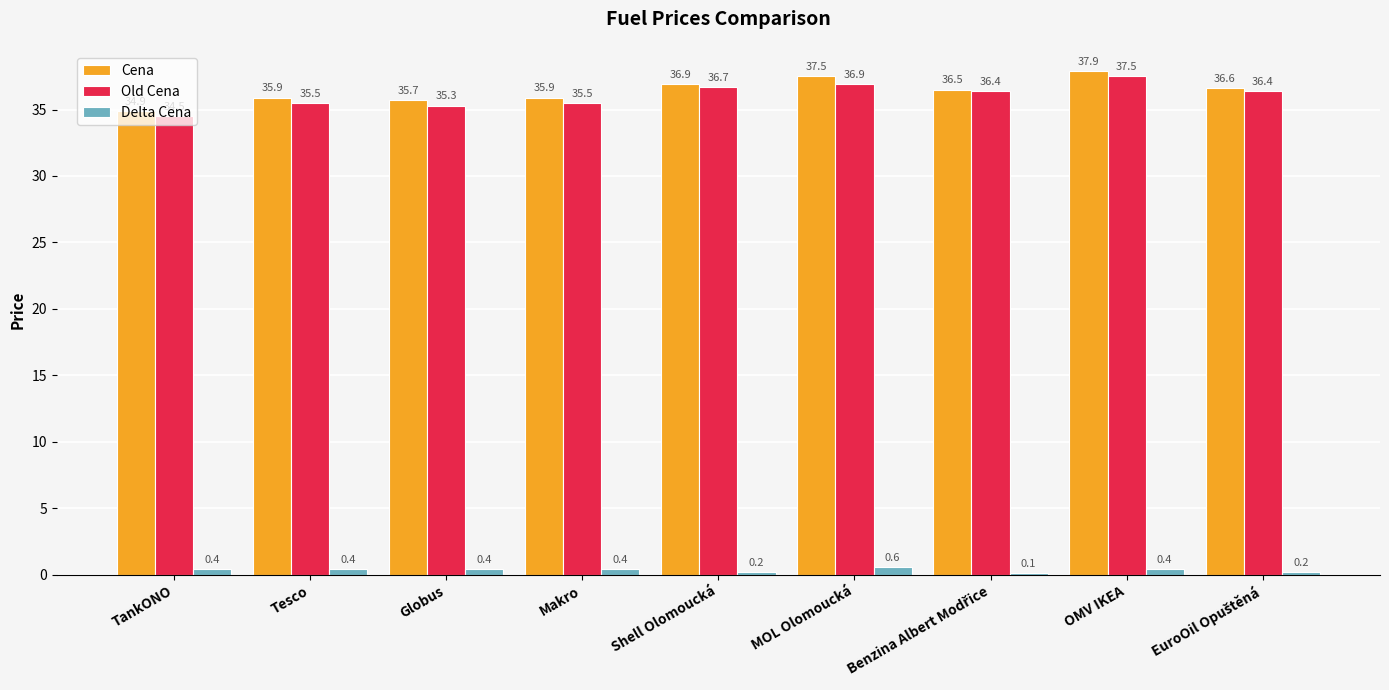

What is the sum of all Cena values?

327.8